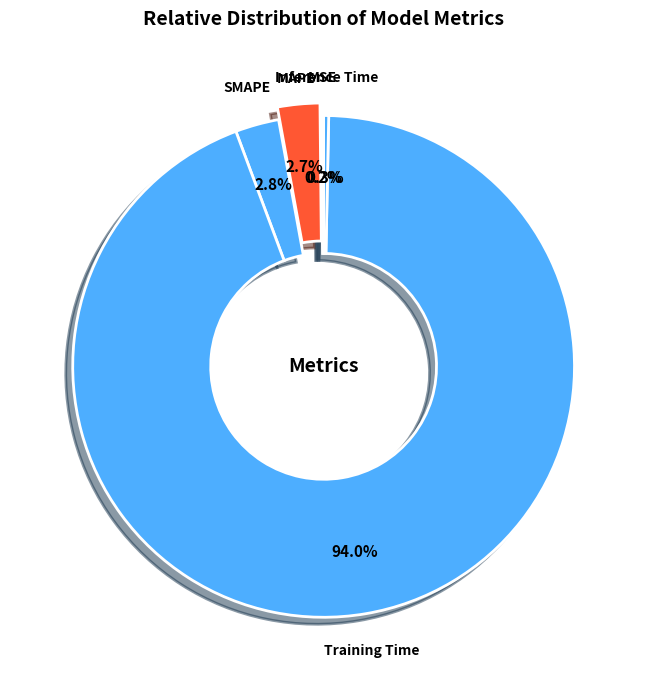

To the nearest percent, what is the average slice percentage?

20%